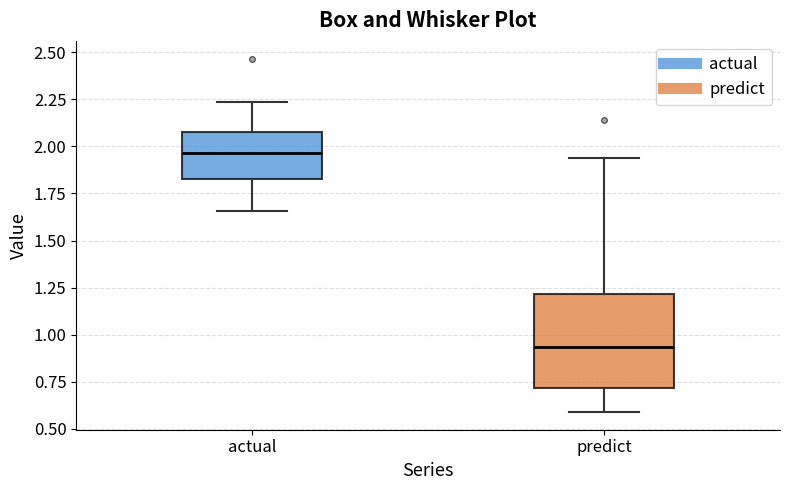

Reading left to right, transcribe this box plot: for each box, give where its median line is, the range the box spans, and where its two whiskers end, as read against the y-axis. The values are not printed on the chart, so give them approximately, as read against the axis.

actual: median 1.95, box 1.85 to 2.10, whiskers 1.65 to 2.25
predict: median 0.95, box 0.70 to 1.20, whiskers 0.60 to 1.95